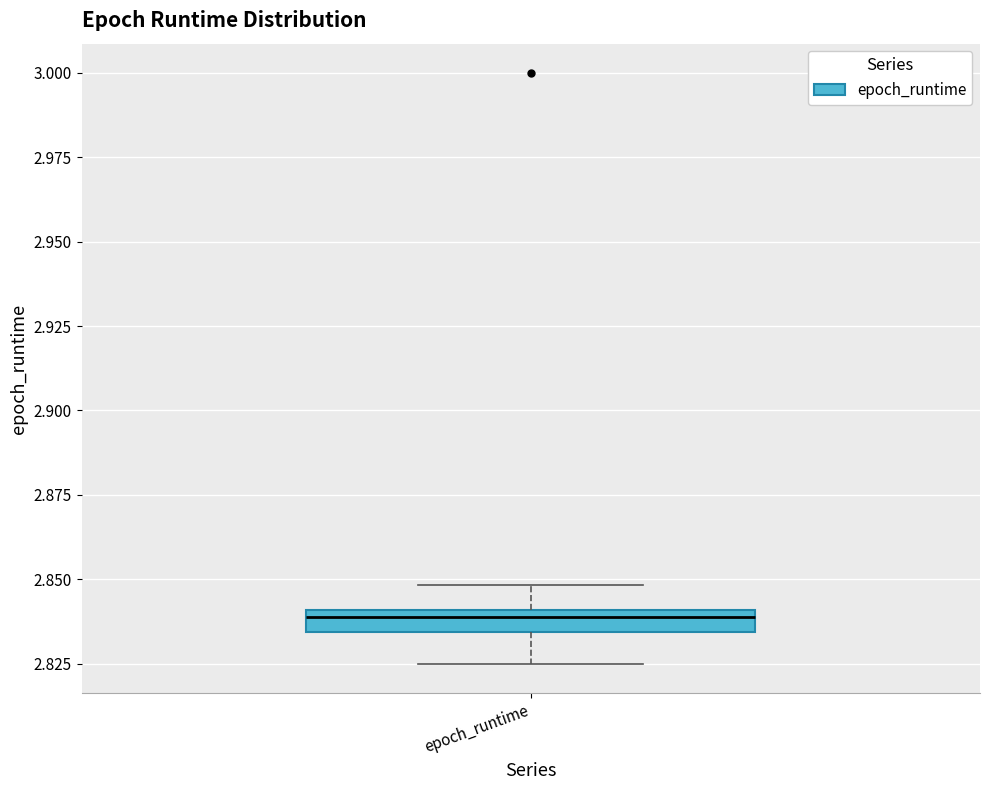

Where does the lower whisker of the box for epoch_runtime end on the y-axis? The values are not printed on the chart, so give them approximately, as read against the axis.

2.825